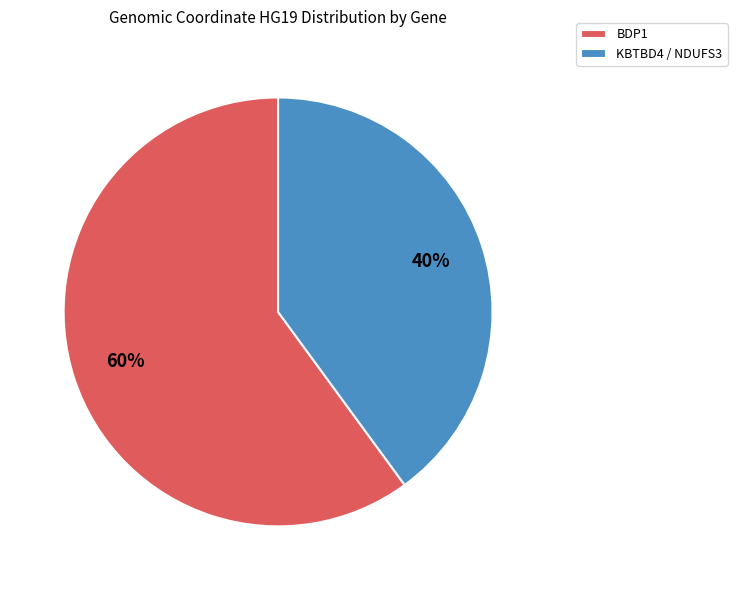

Which category has the smallest portion of the pie?

KBTBD4 / NDUFS3